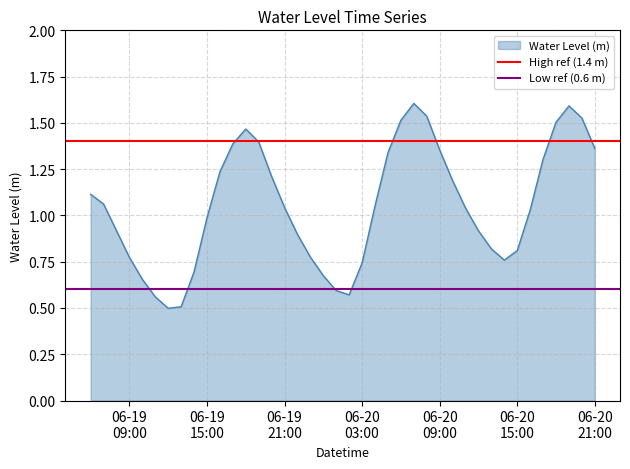

What is the highest value of the Water Level (m) series?

1.6